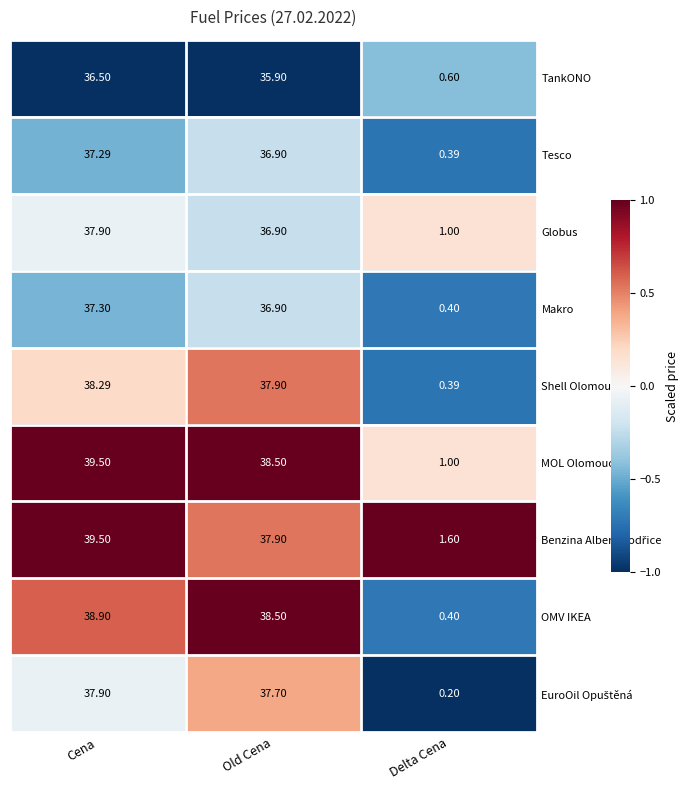

At which label does OMV IKEA first exceed 38?

Cena